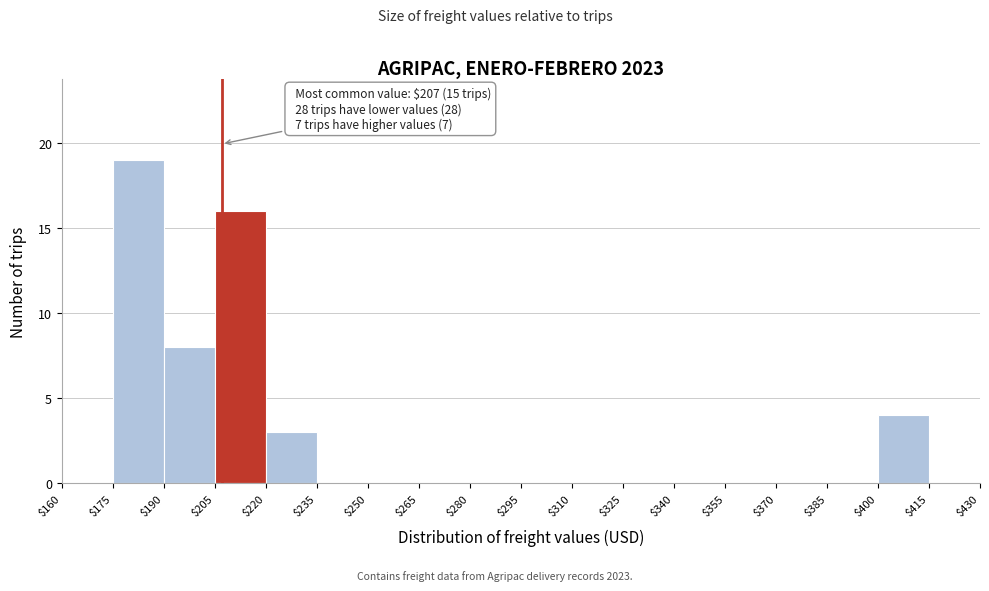

Which range on the x-axis has the tallest bar?

$175 to $190